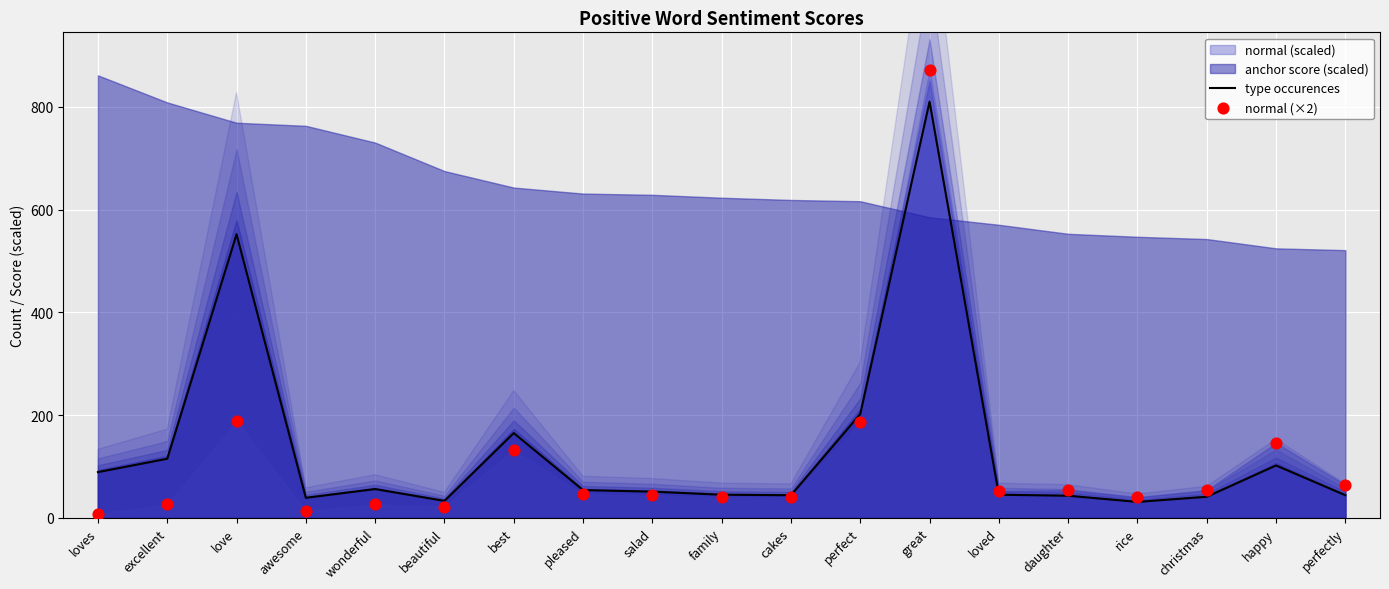

Which series has the largest Y range (max minus min)?

normal (×2)